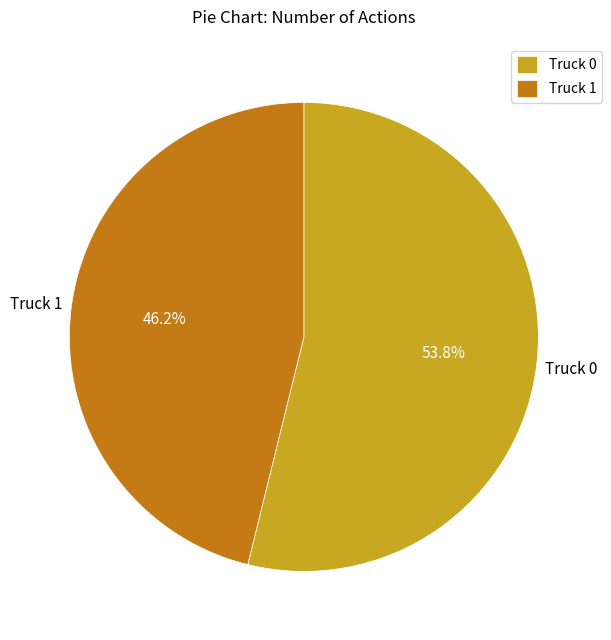

What percentage is the Truck 0 slice, to the nearest percent?

54%